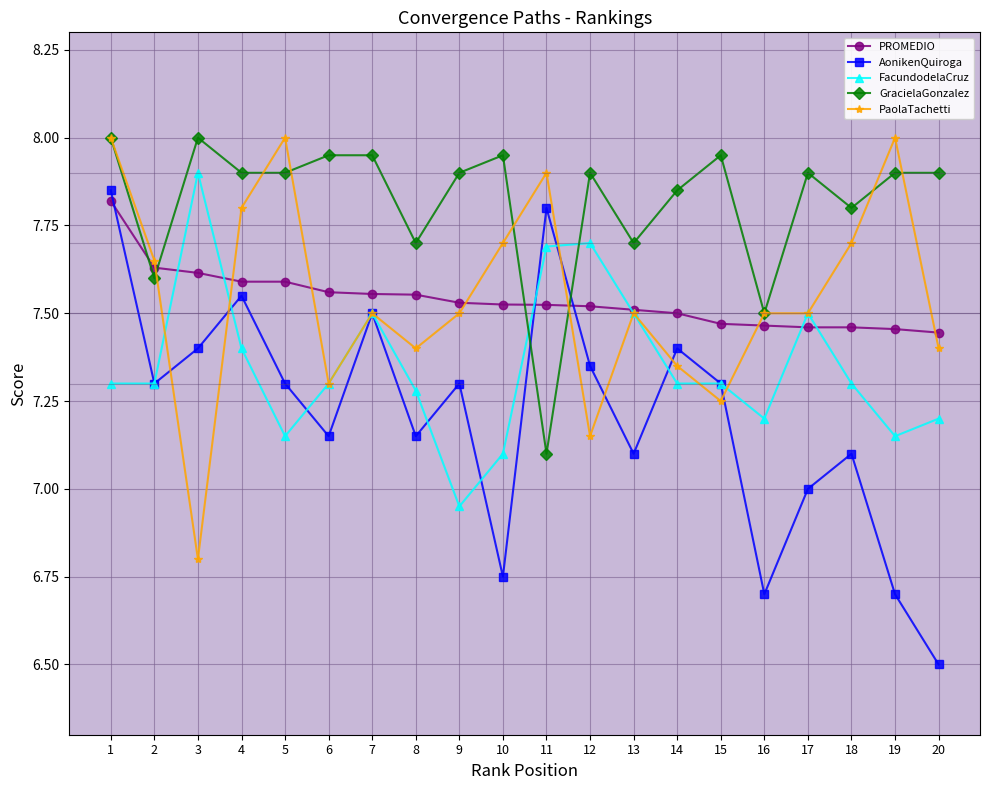

What is the spread (max minus min) of values at 4?

0.5